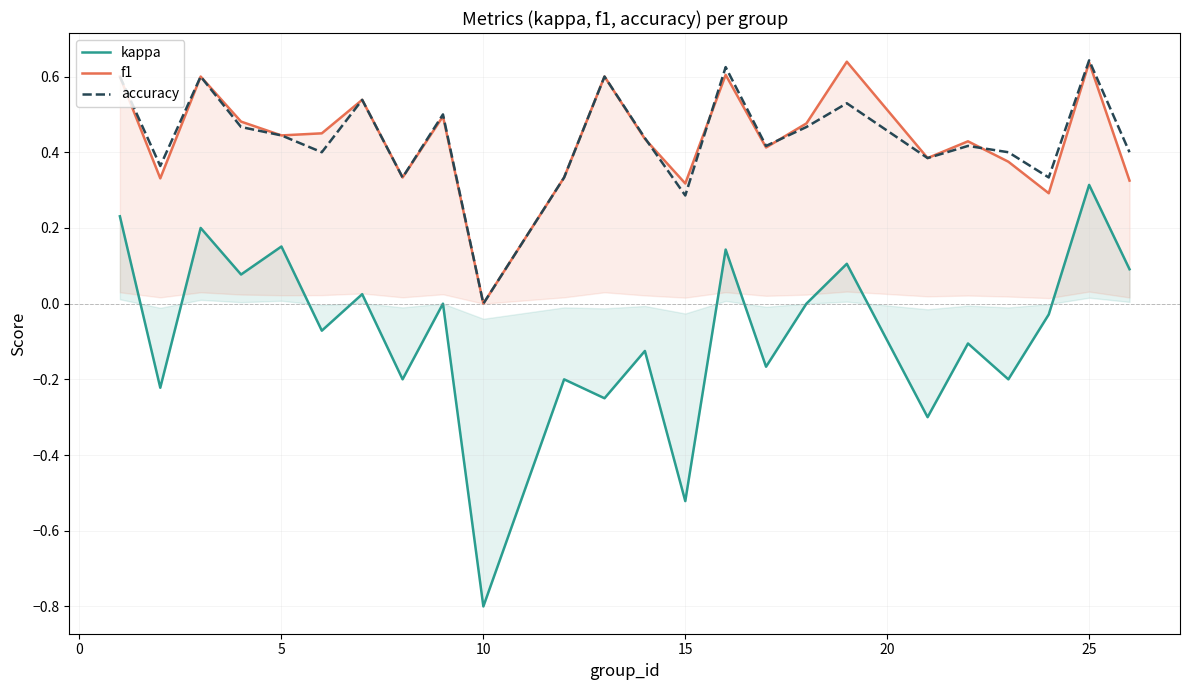

How many interior local peaks does the kappa series have?

10